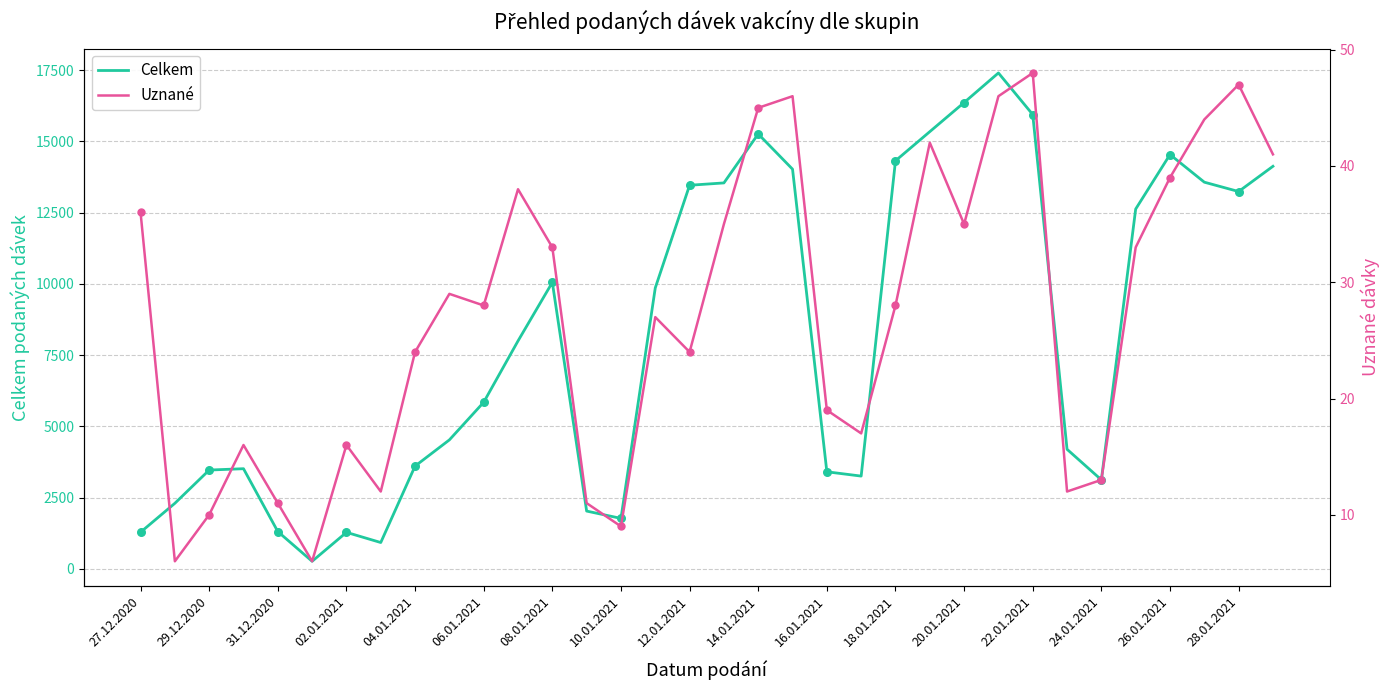

What are all the series names shown in the legend?

Celkem, Uznané